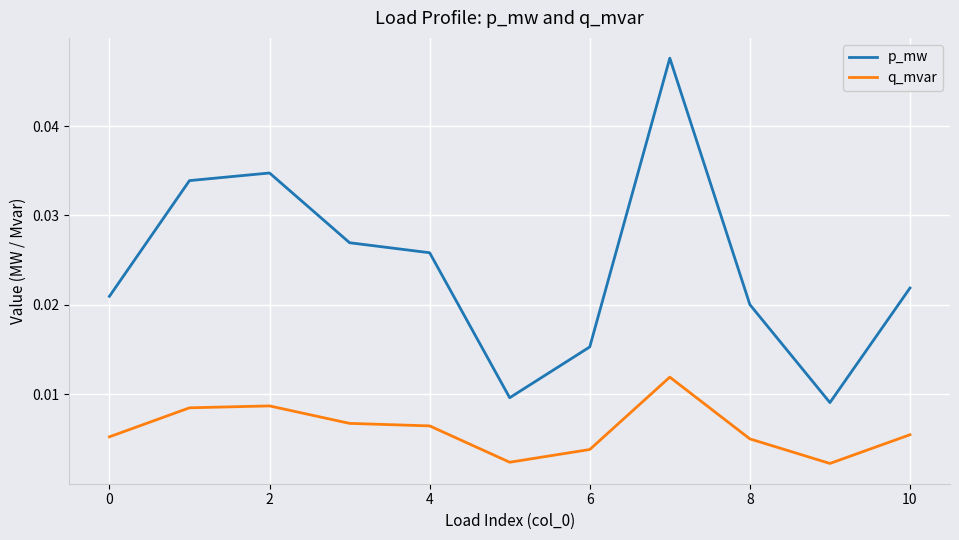

List the series in order of their overall mean, highest first.

p_mw, q_mvar